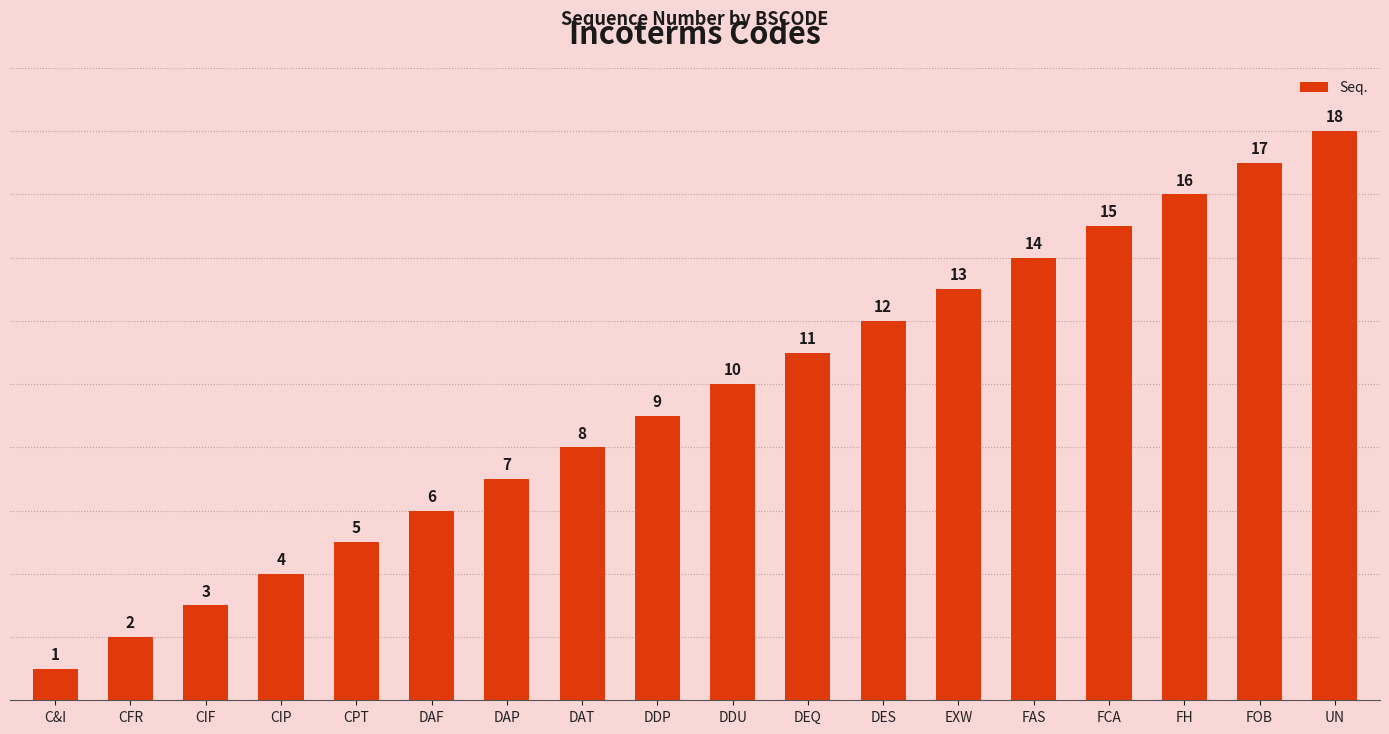

How many data points does each series have?

18